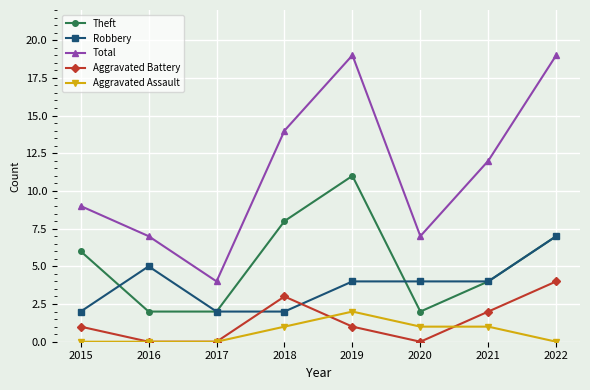

At how many categories does at least one series exceed 13?

3